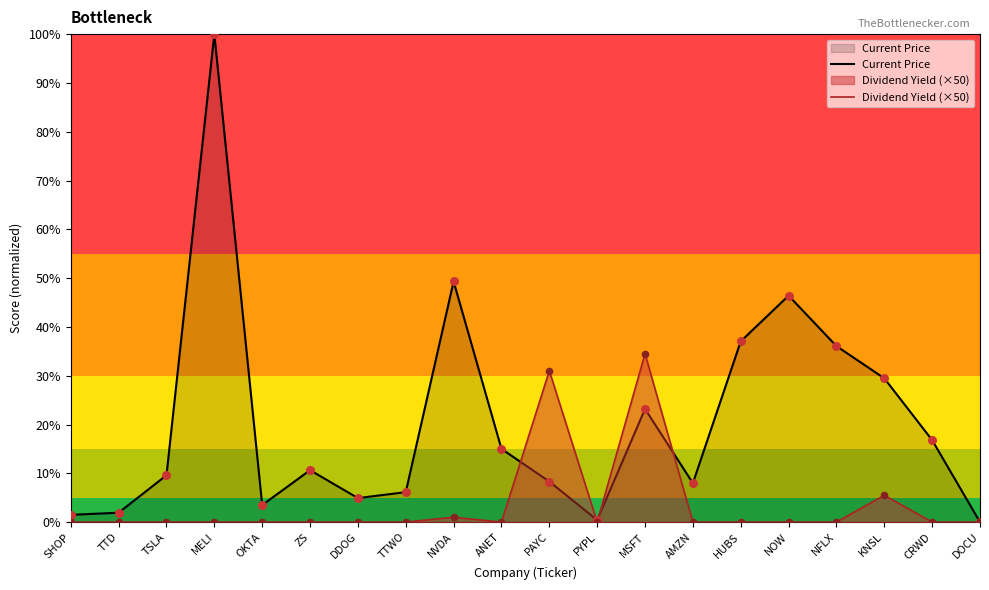

Is the value of Current Price at CRWD greater than the value of Dividend Yield (×50) at TSLA?

Yes